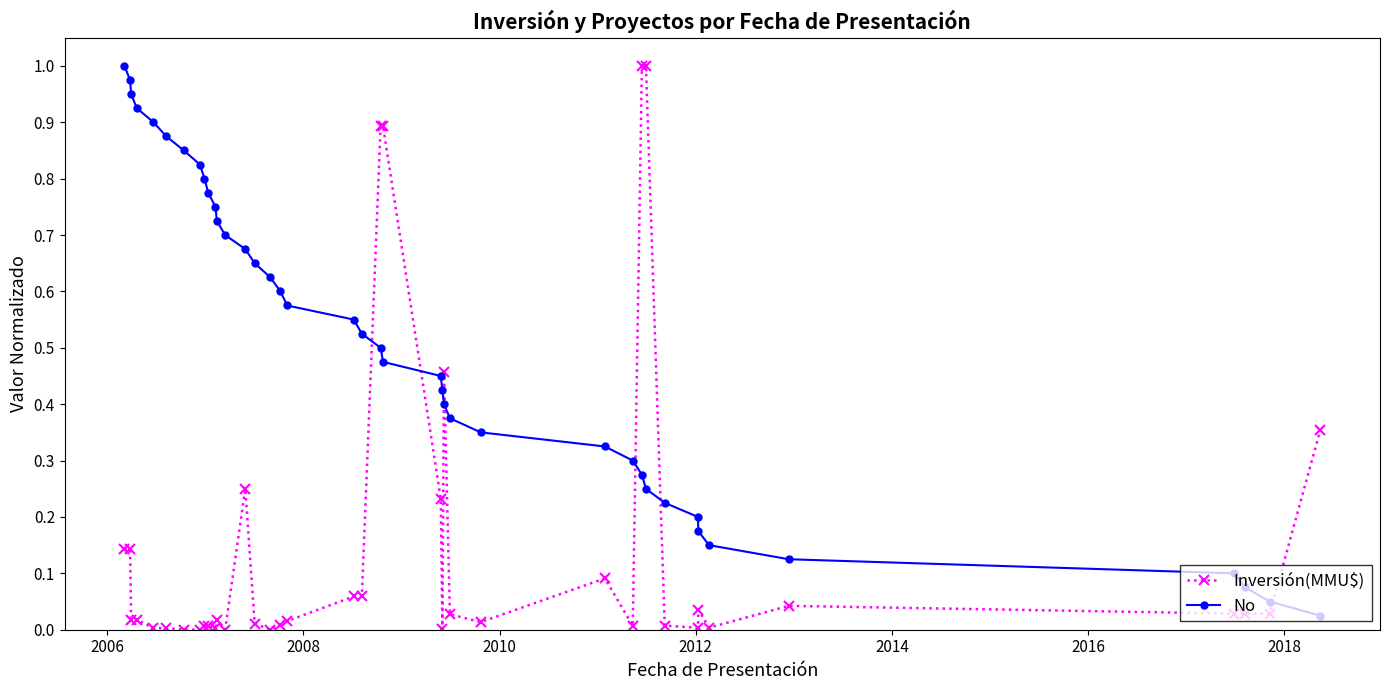

How many times do No and Inversión(MMU$) cross each other?

7